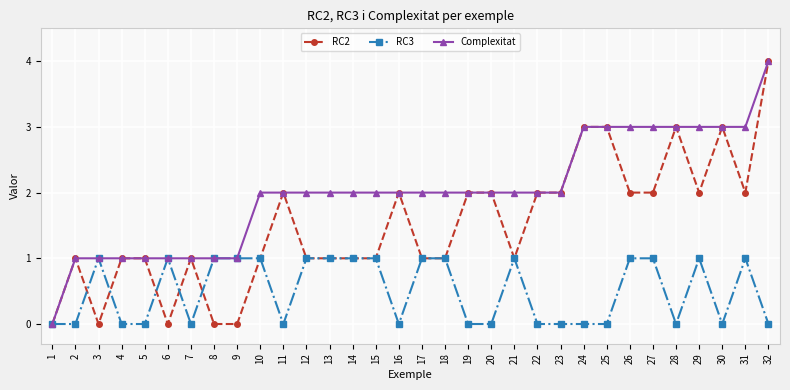

What is the difference between the maximum and minimum values in the RC2 series?

4